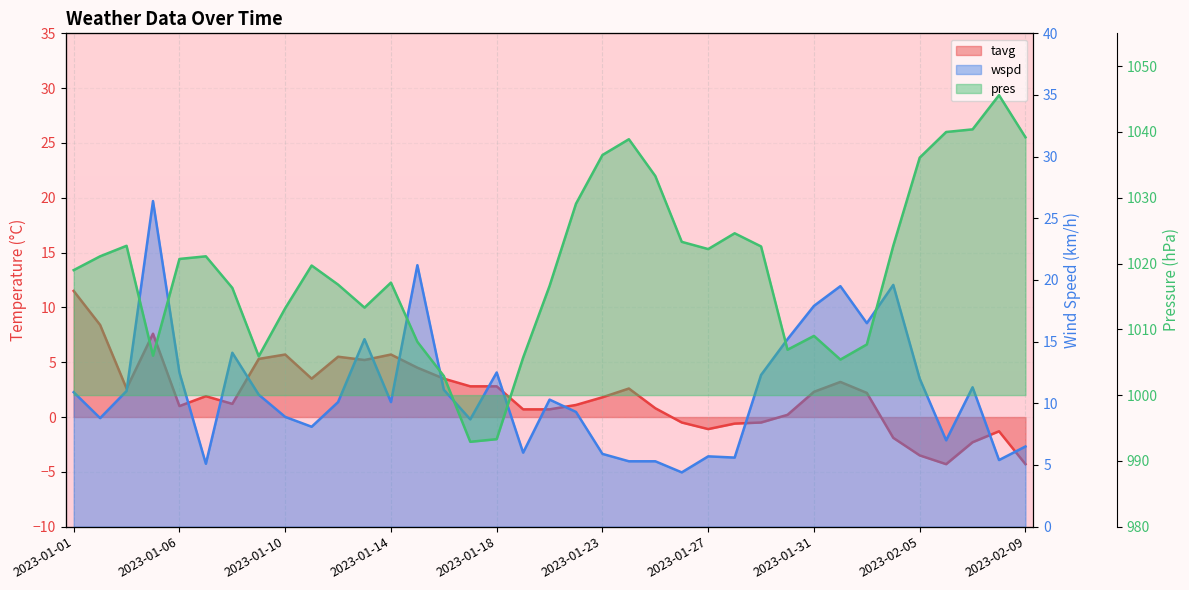

True or false: pres and tavg cross at least once.

False